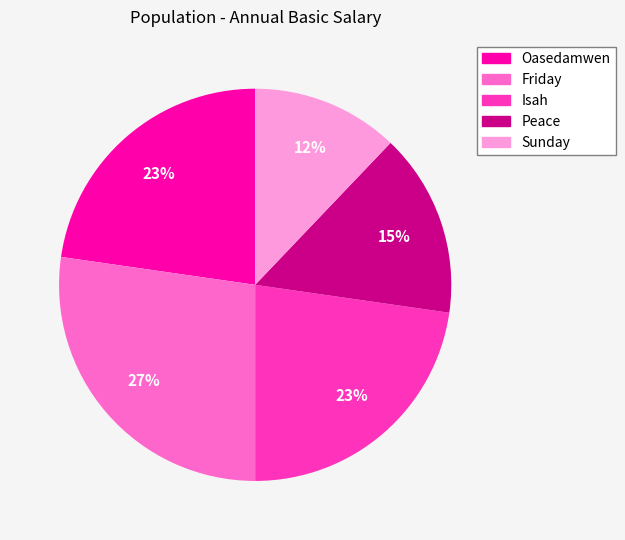

To the nearest percent, what is the difference between the largest and smallest slice percentages?

15%